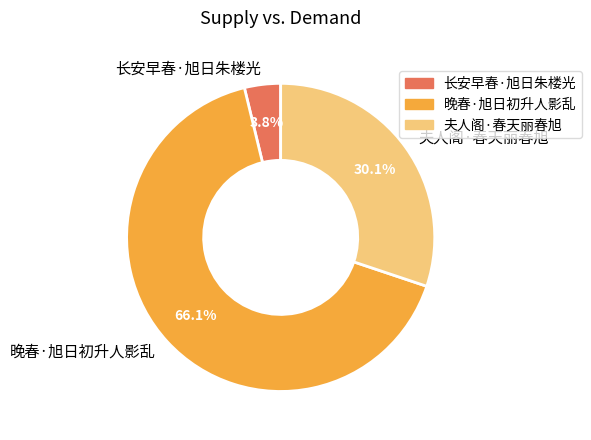

Is it true that 夫人阁·春天丽春旭 is 41% of the pie?

False